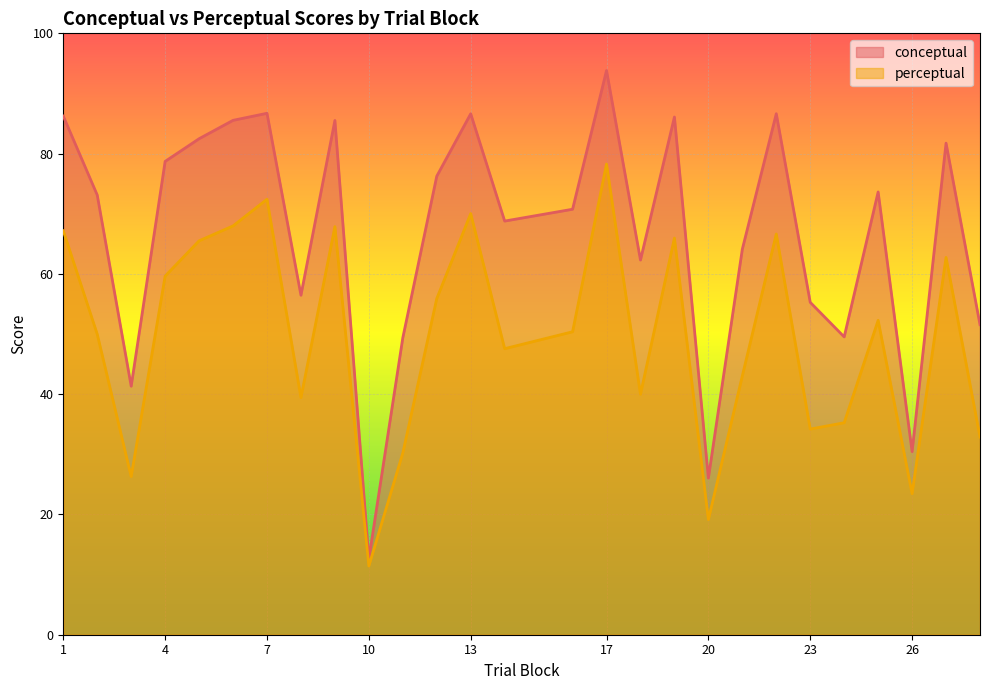

True or false: perceptual and conceptual intersect in this chart.

False